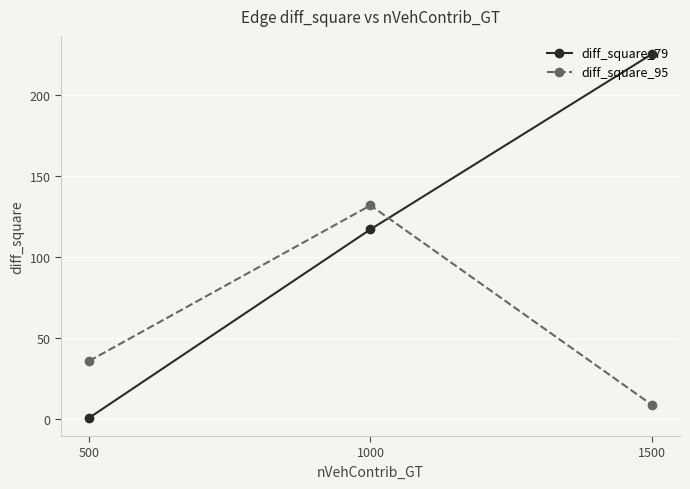

Which category has the highest value in the diff_square_79 series?

1500